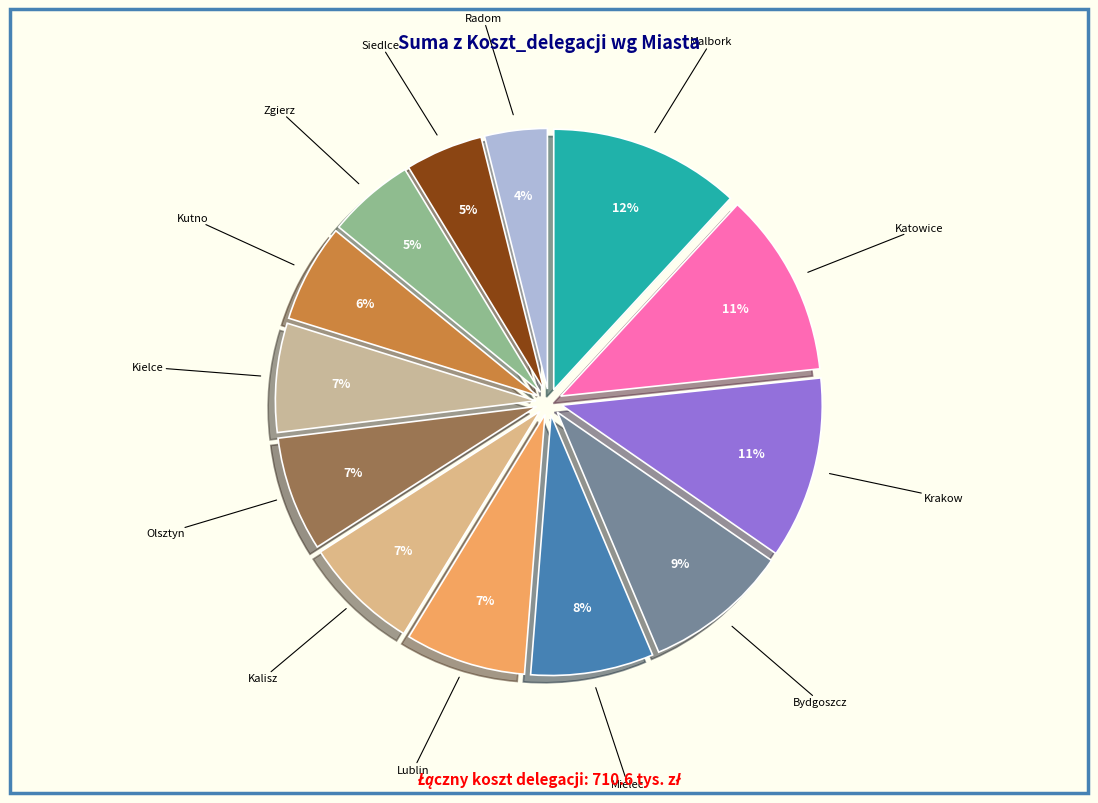

How many segments does this pie chart have?

13